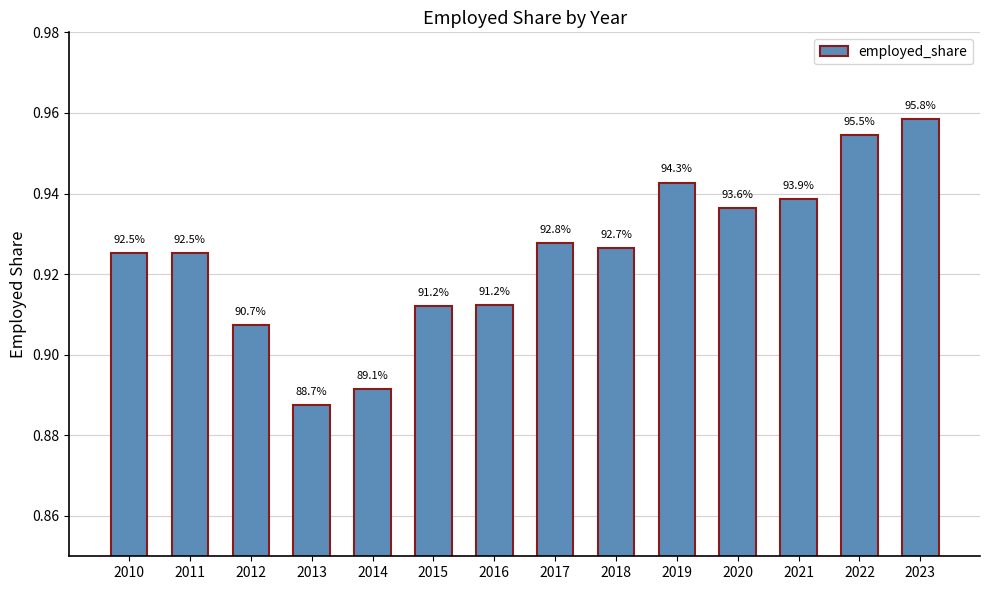

Which has a higher value, 2023 or 2017?

2023